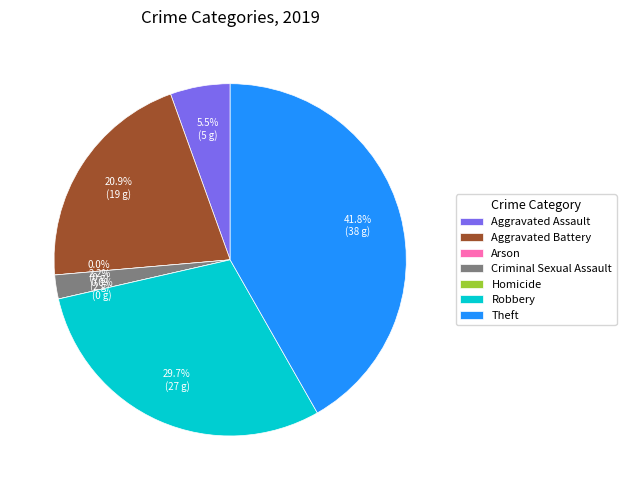

What is the total percentage of Homicide and Aggravated Assault?

5.5%